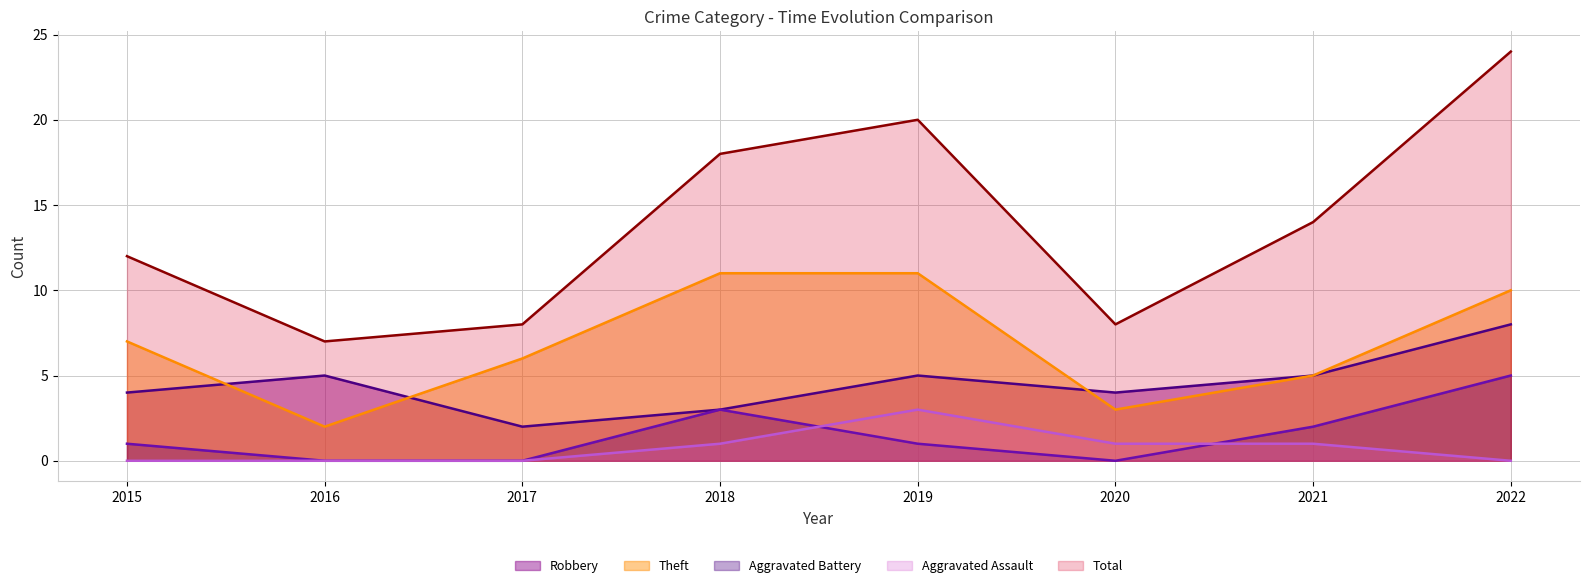

How many interior local peaks does the Total series have?

1